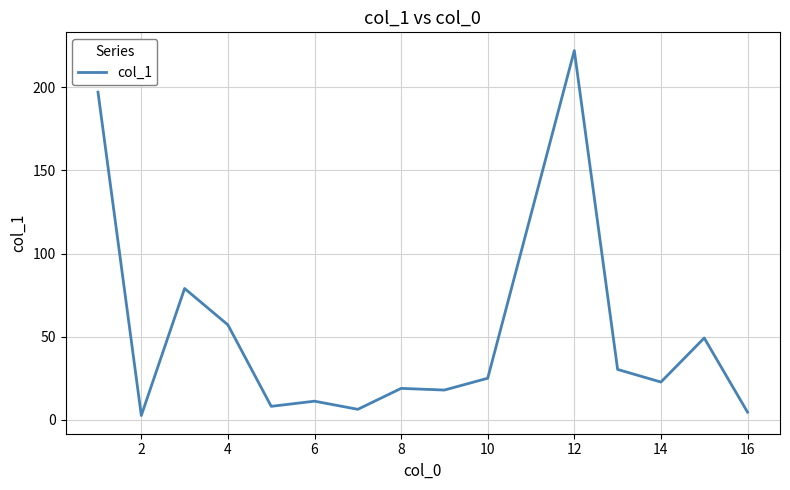

True or false: there are more than 1 points higher than both neighbors.

True